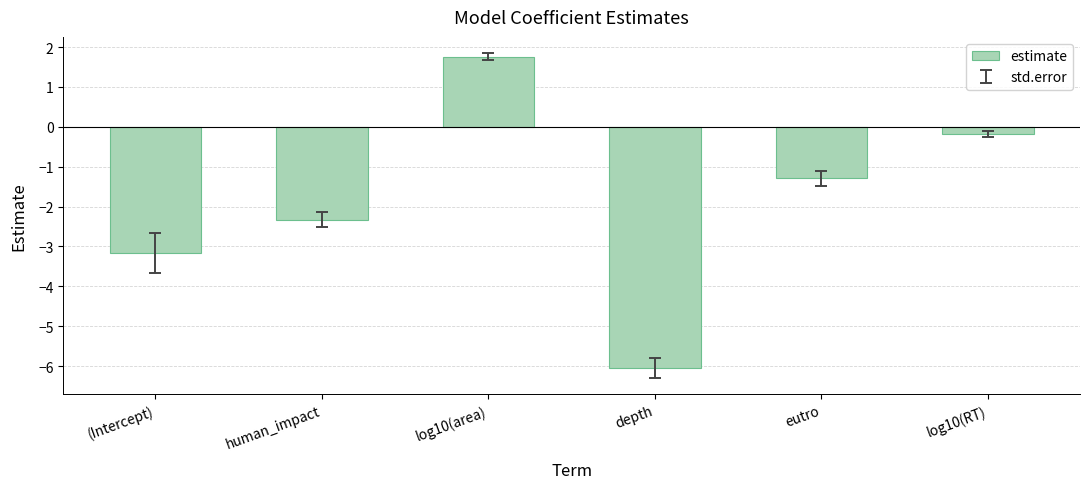

Rank the categories by value from lowest to highest.

depth, (Intercept), human_impact, eutro, log10(RT), log10(area)